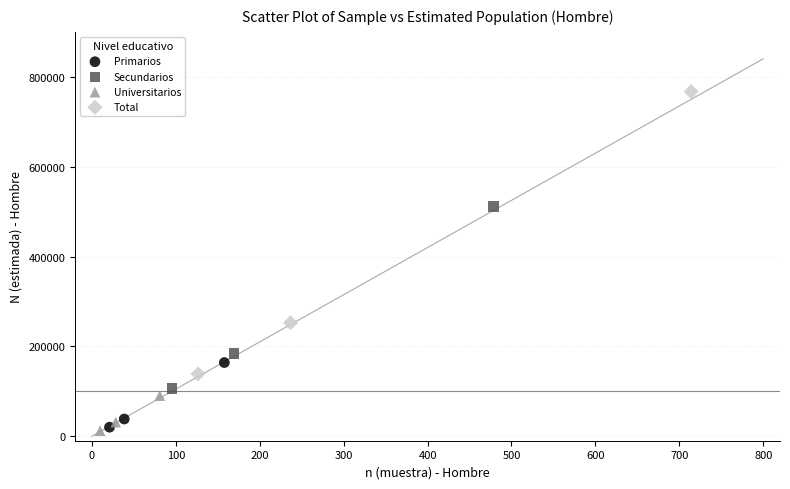

Which series has the largest Y range (max minus min)?

Total